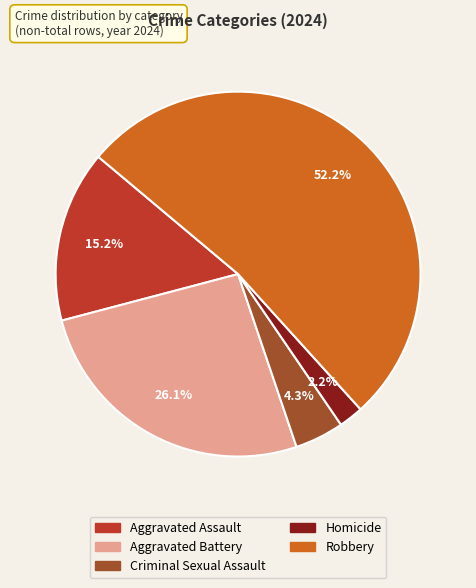

Does any single category account for the majority?

Yes